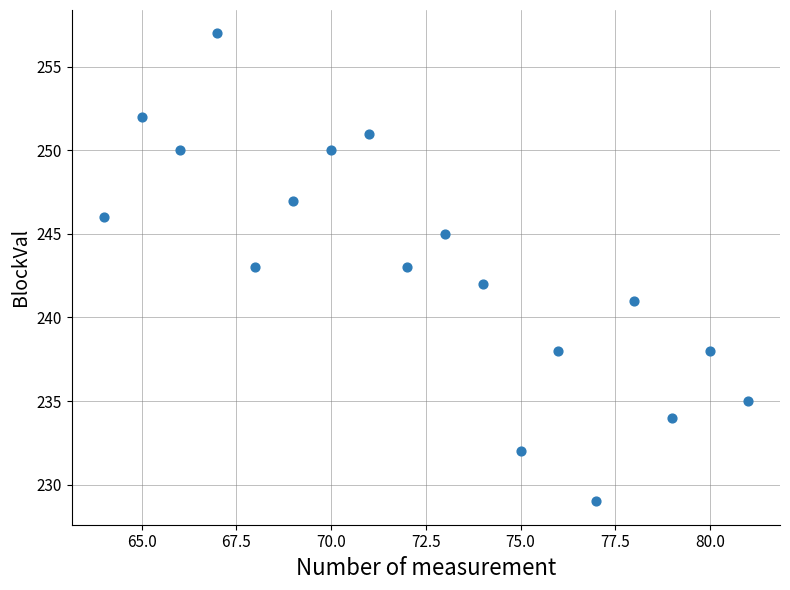

What is the range of Y values (max minus min)?

28